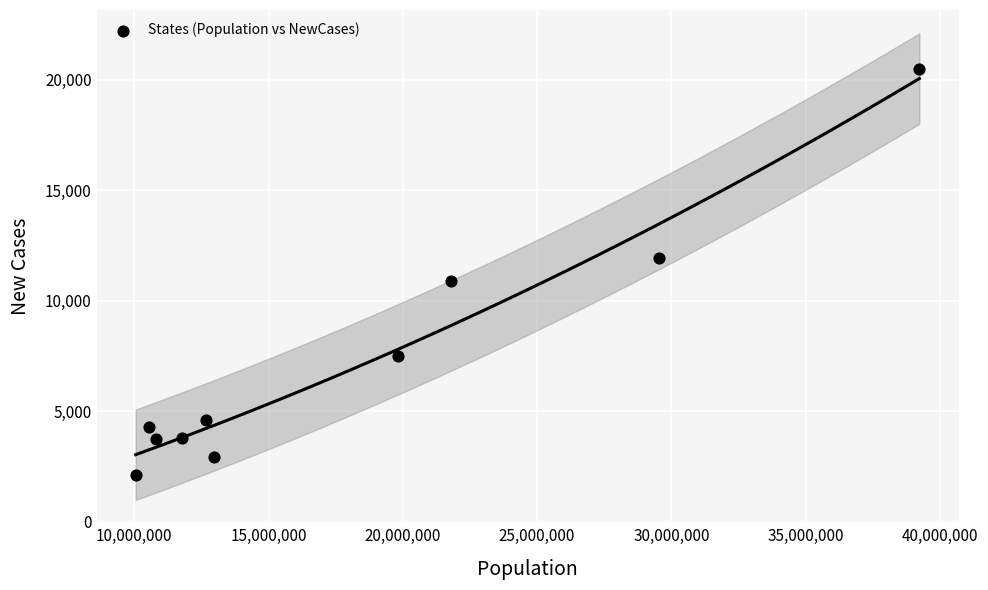

What is the average Y value?

7216